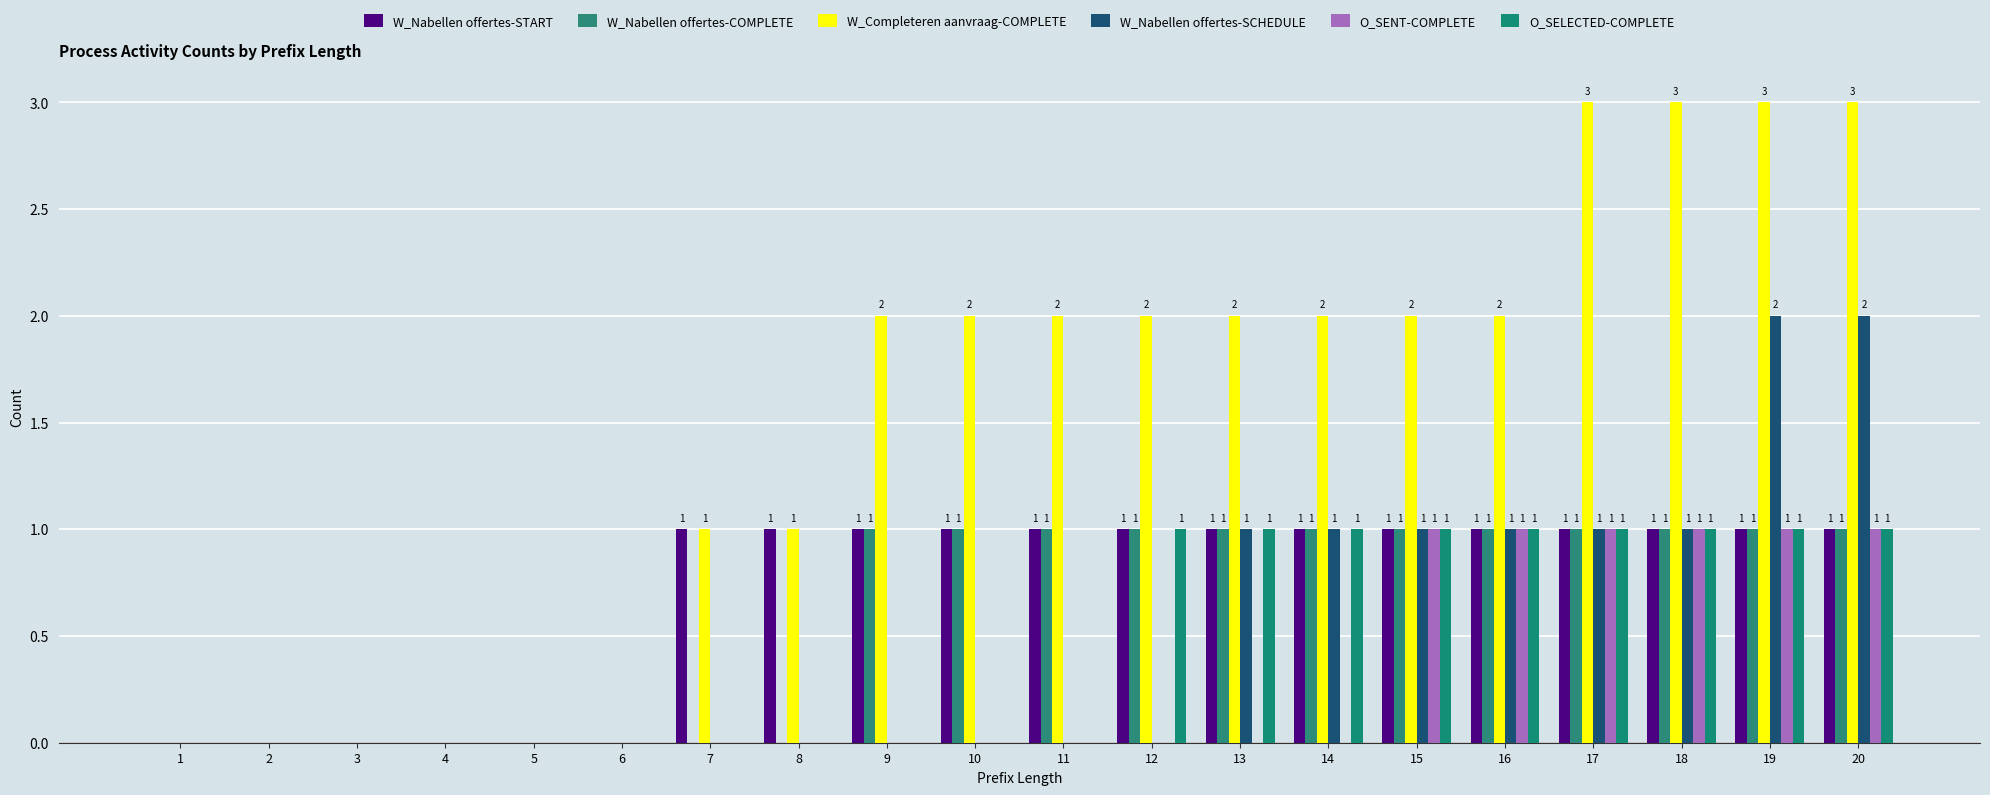

Which category has the highest value in the O_SELECTED-COMPLETE series?

12